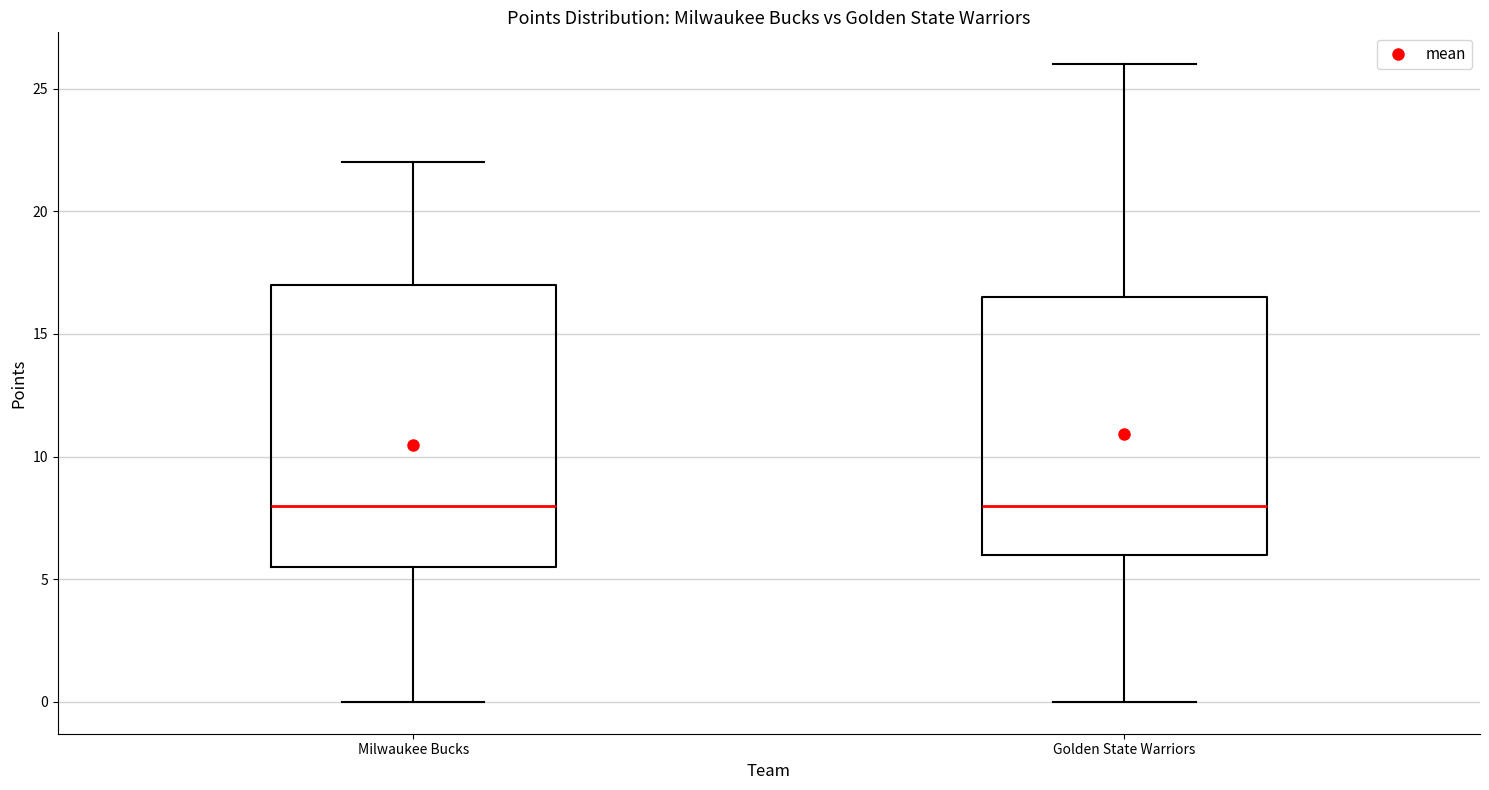

Which box is the tallest, from its lower edge to its upper edge?

Milwaukee Bucks